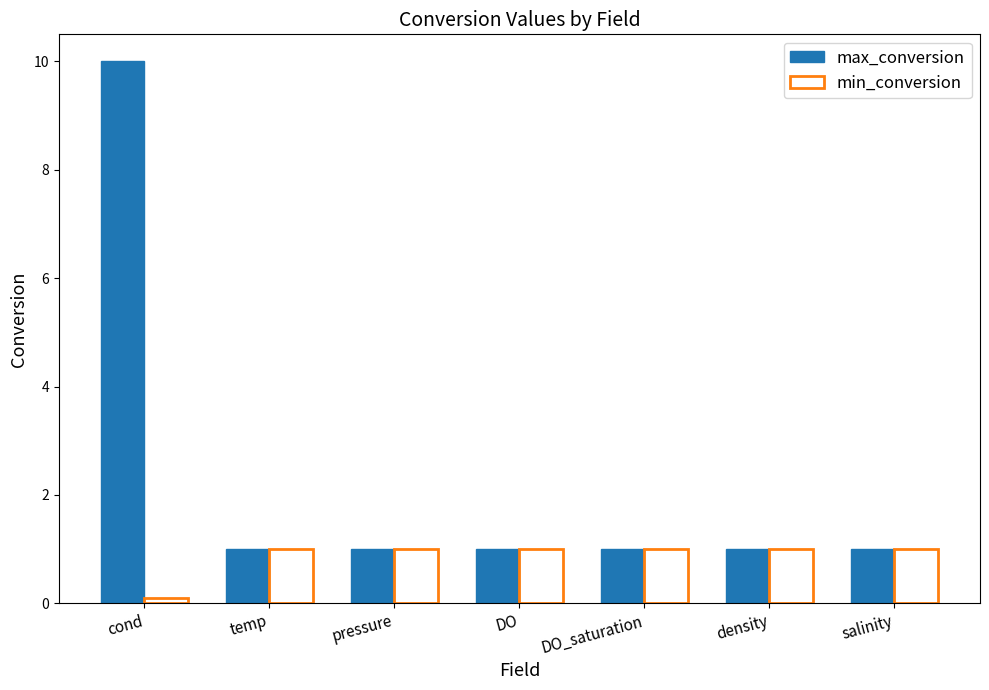

Is it true that max_conversion equals 1.5 at DO?

False